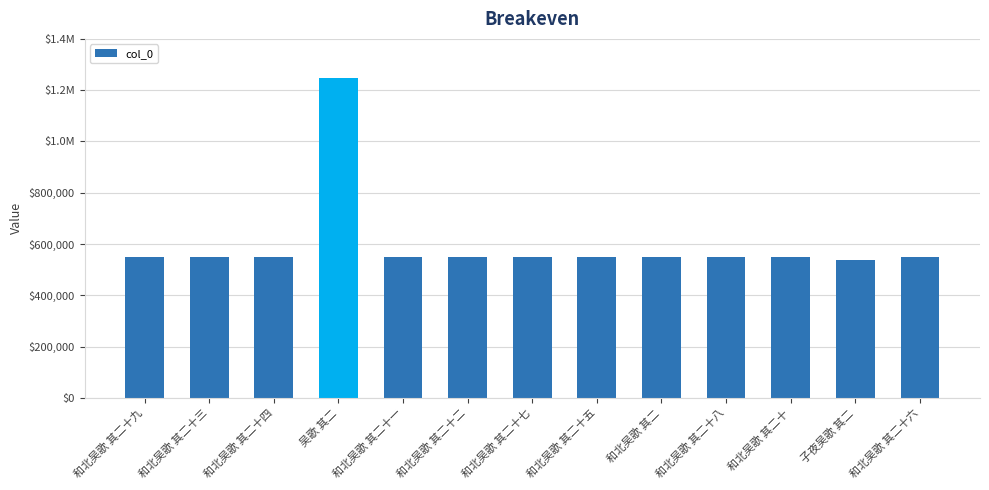

The chart shows a value of 550207 at 和北吴歌 其二十八. True or false?

True